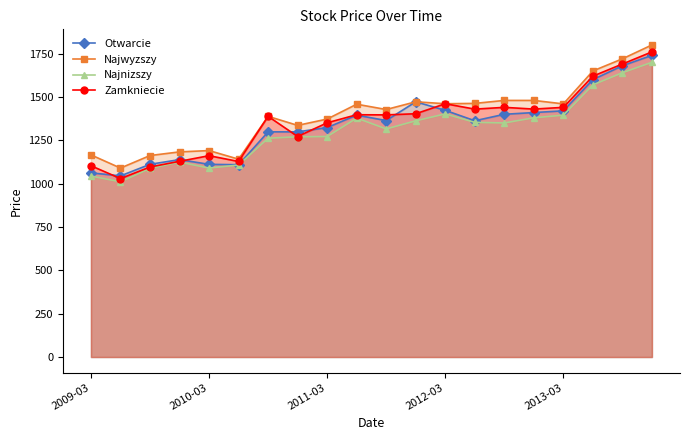

What position from the right is 6?

14